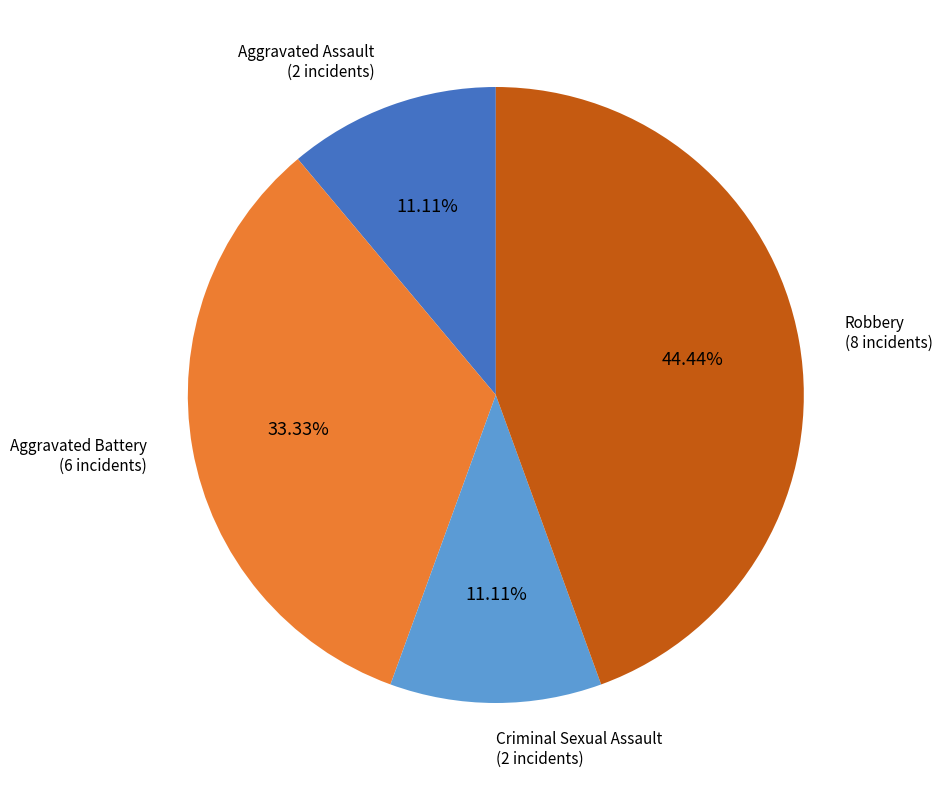

Between Criminal Sexual Assault and Robbery, which is larger?

Robbery